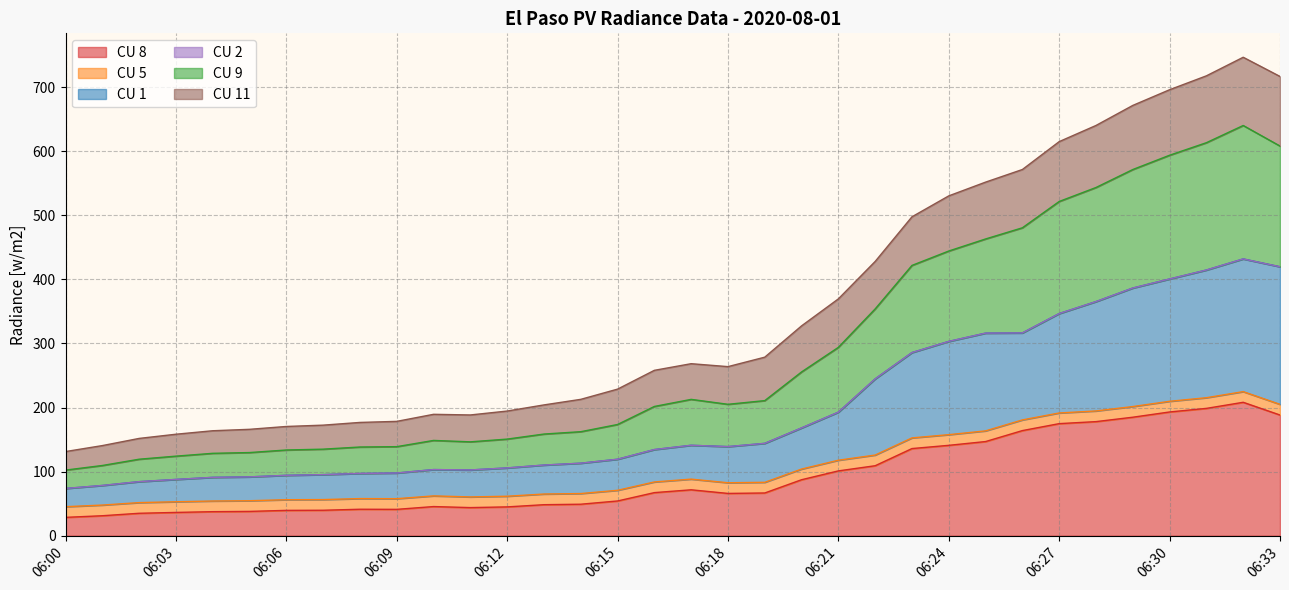

Does the chart display data point markers on the line(s)?

No